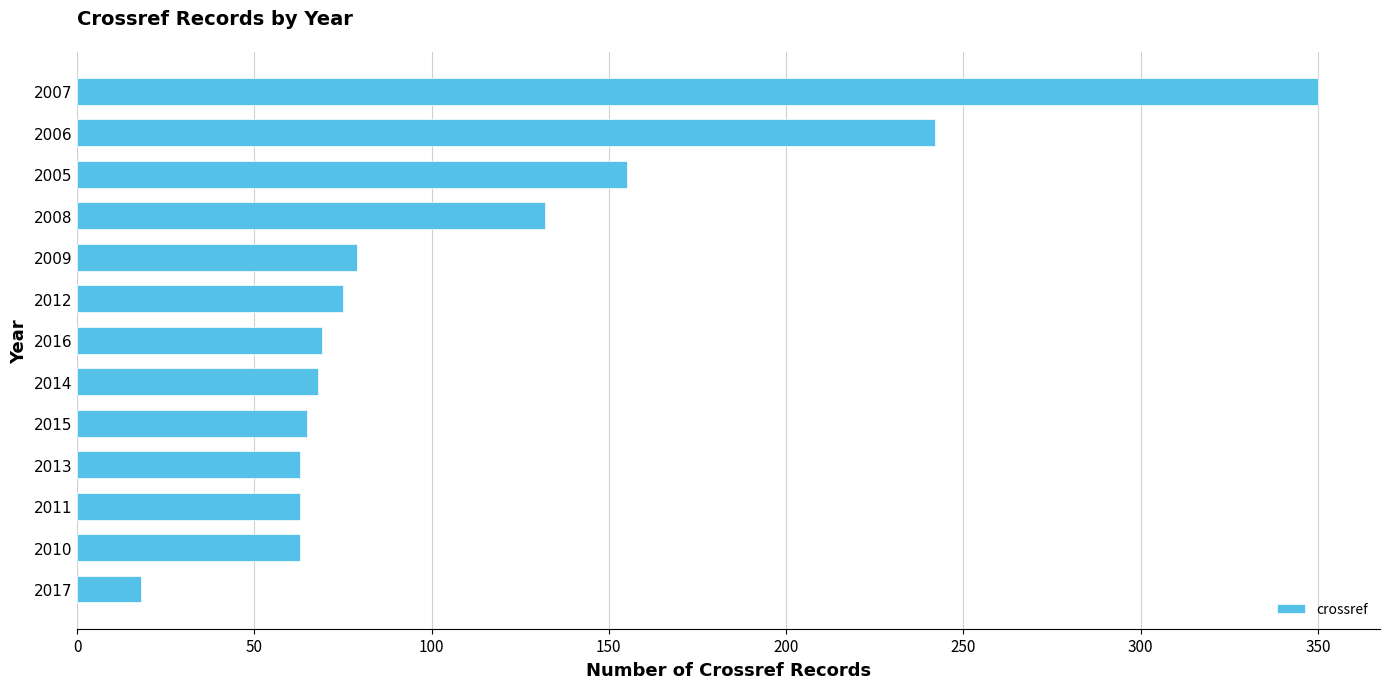

What is the average value?

111